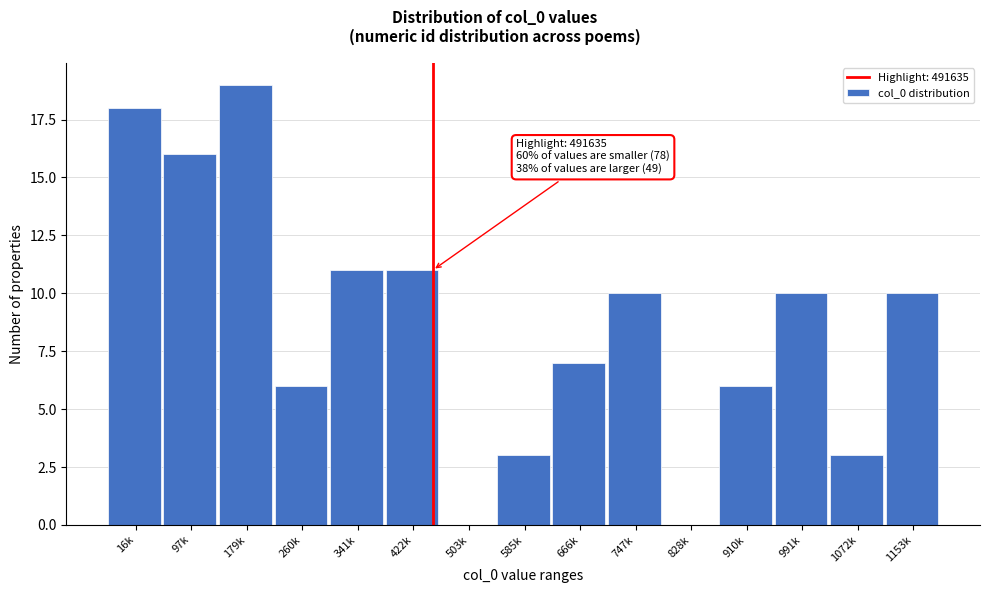

Reading left to right, extract all data points from this chart.

16k=18	97k=16	179k=19	260k=6	341k=11	422k=11	503k=0	585k=3	666k=7	747k=10	828k=0	910k=6	991k=10	1072k=3	1153k=10